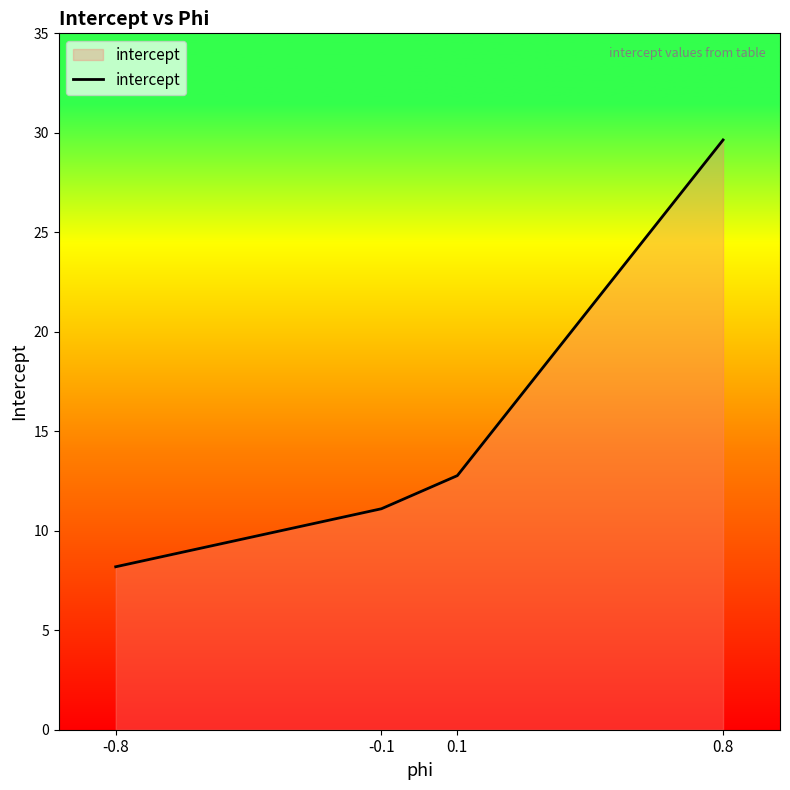

What is the difference between the second highest and second lowest values?

1.7